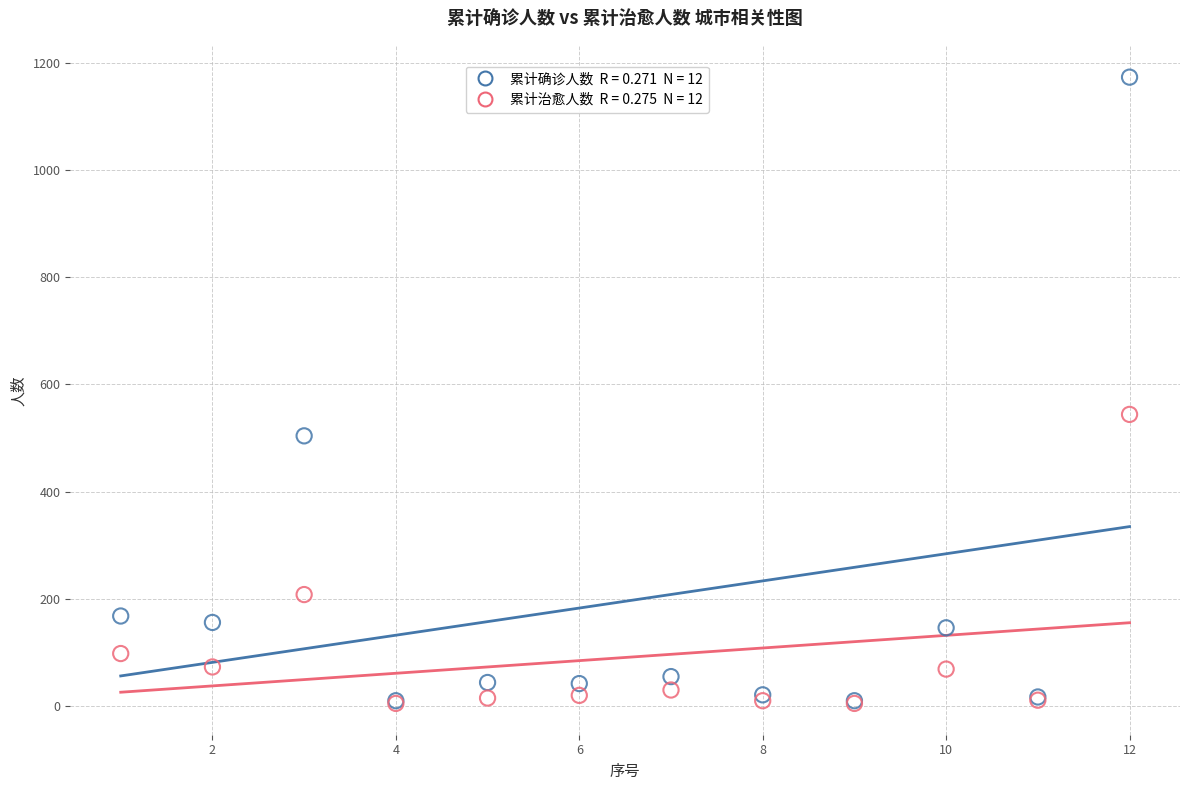

Across all series, what Y value is closest to 589?

544